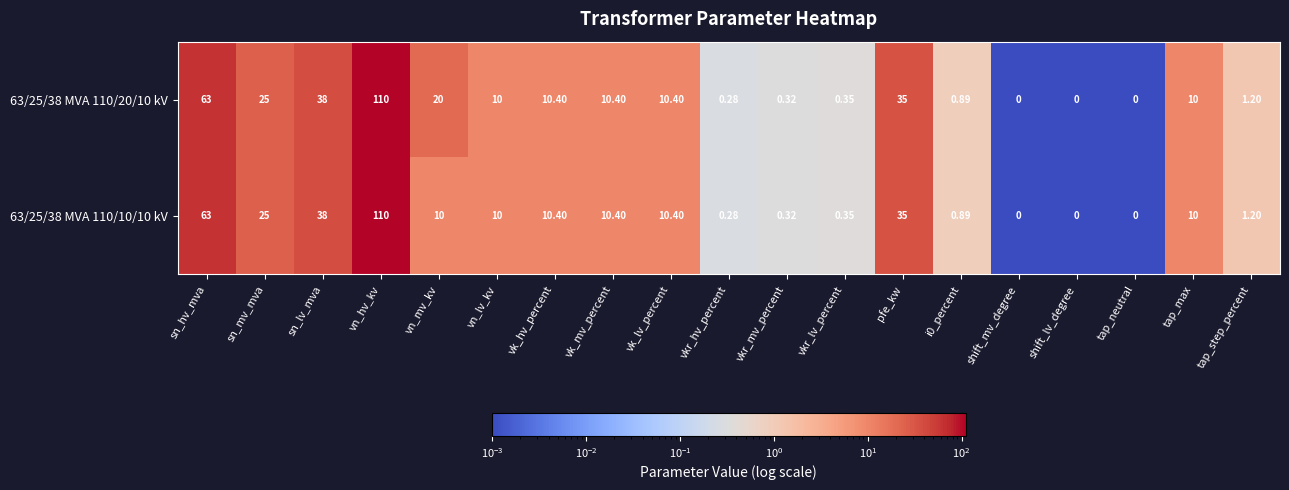

What is the total value across all series at sn_lv_mva?

76.0